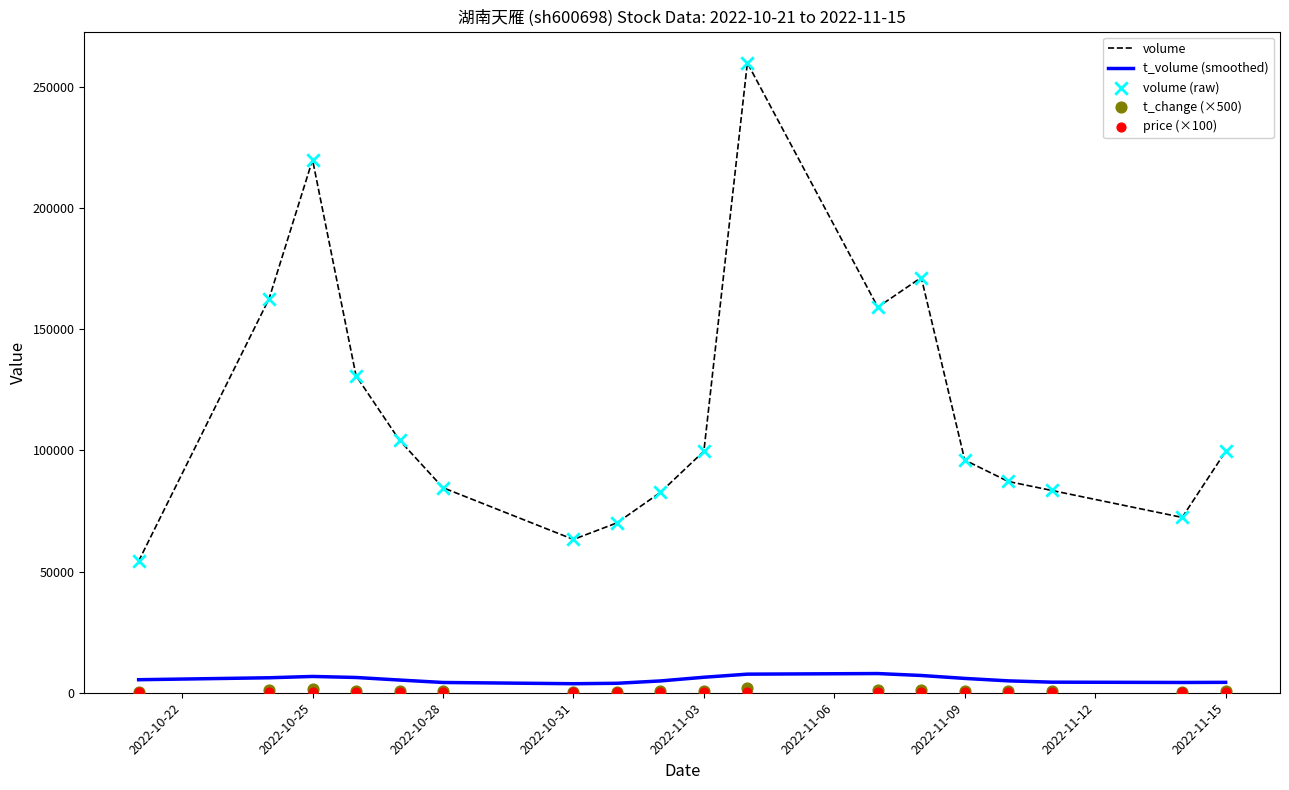

What is the total value across all series at 2022-10-22?

114793.0